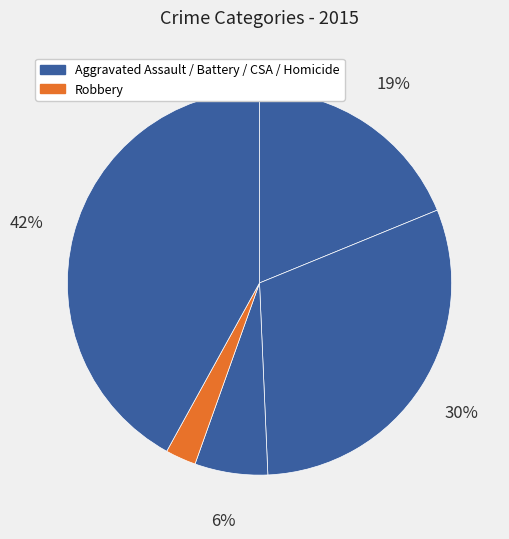

How many segments does this pie chart have?

5